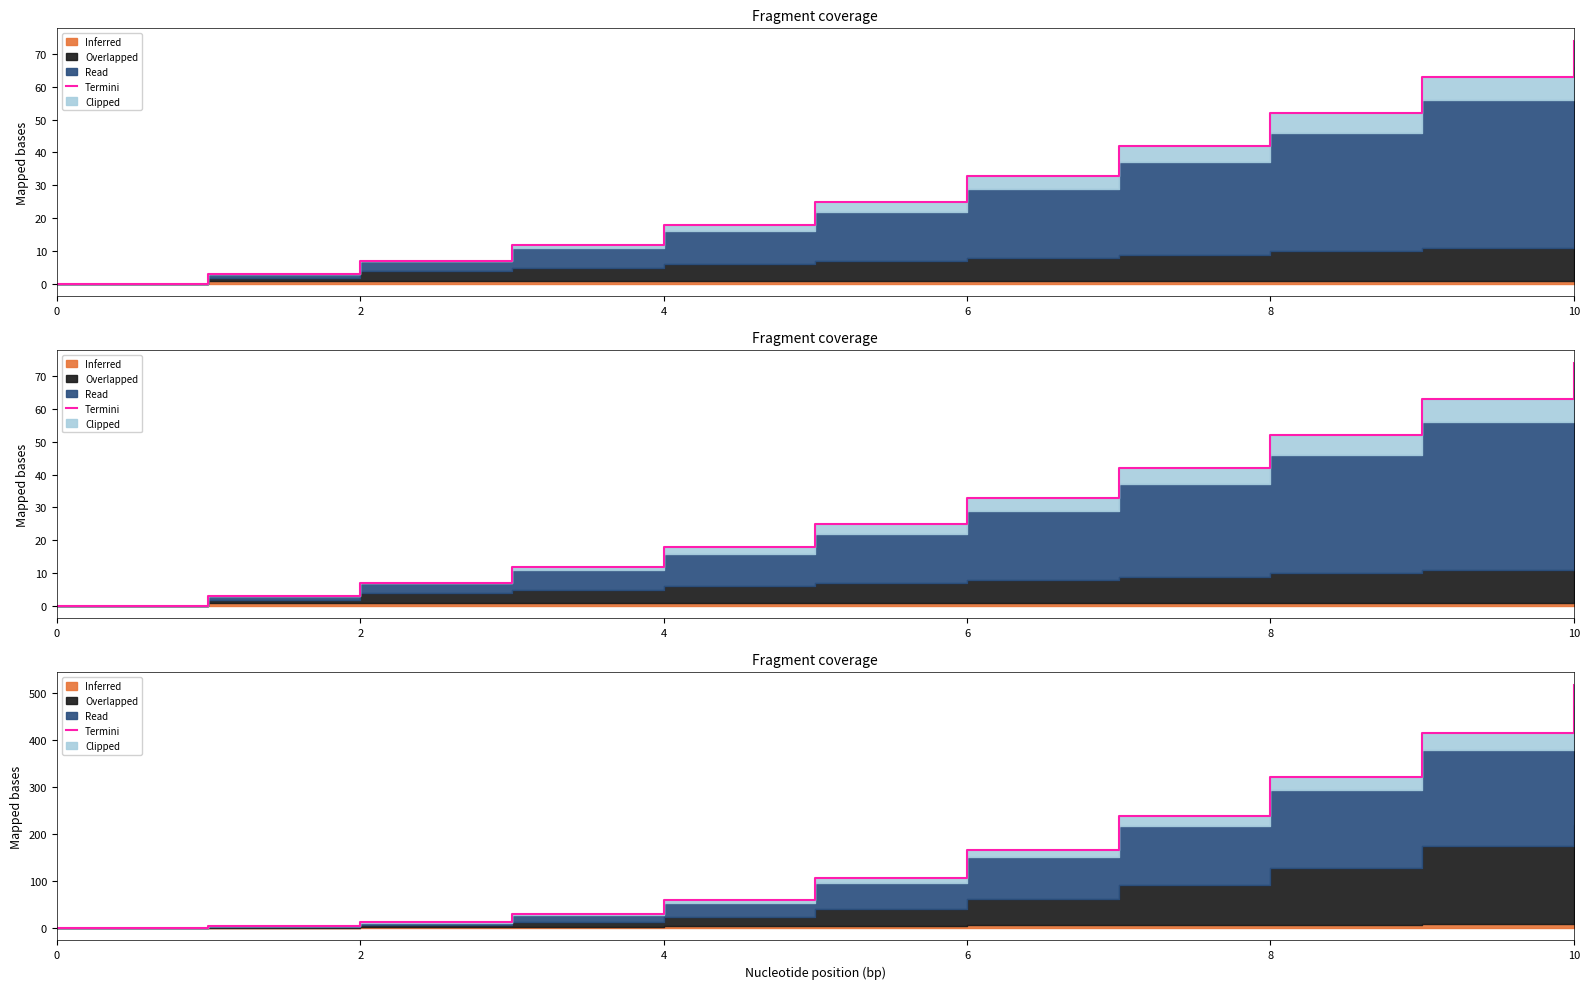

What is the sum of the values at 2 and 4?

72